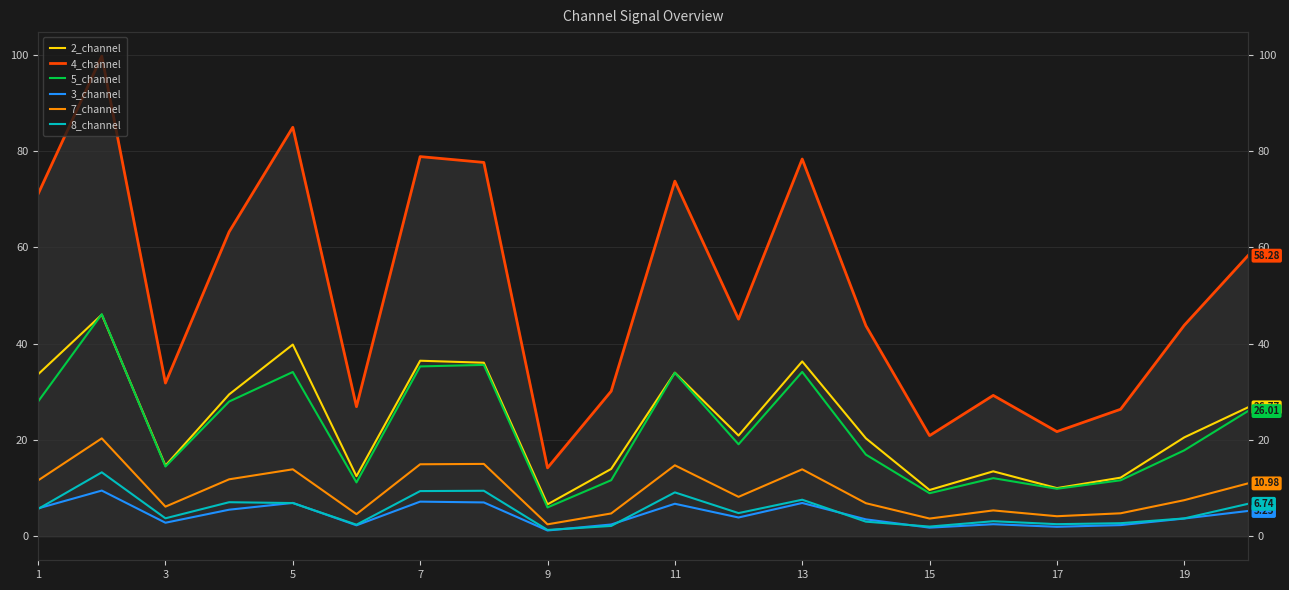

True or false: 4_channel has a value of 134.6 at 3.

False